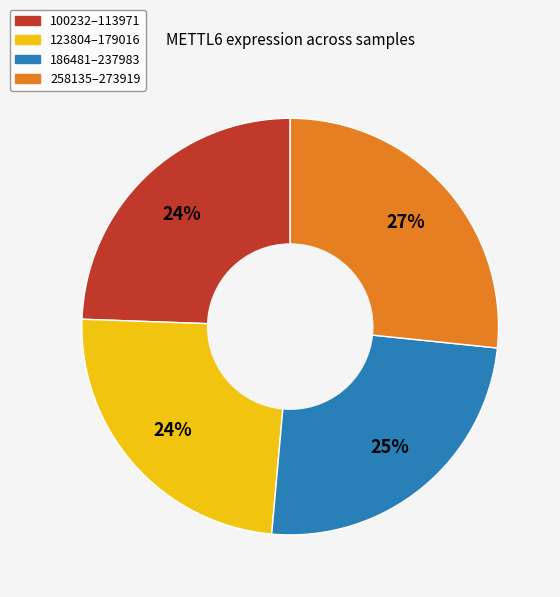

To the nearest percent, what is the average slice percentage?

25%